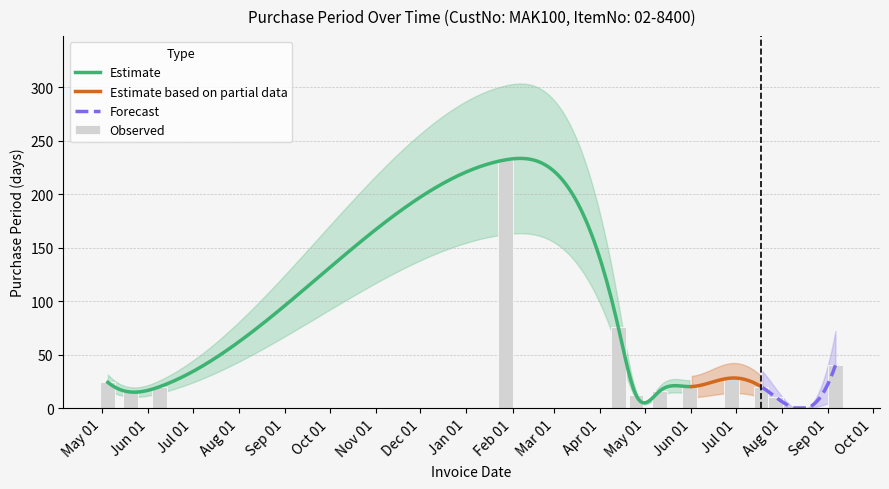

Where does the data first go above 20?

May 01